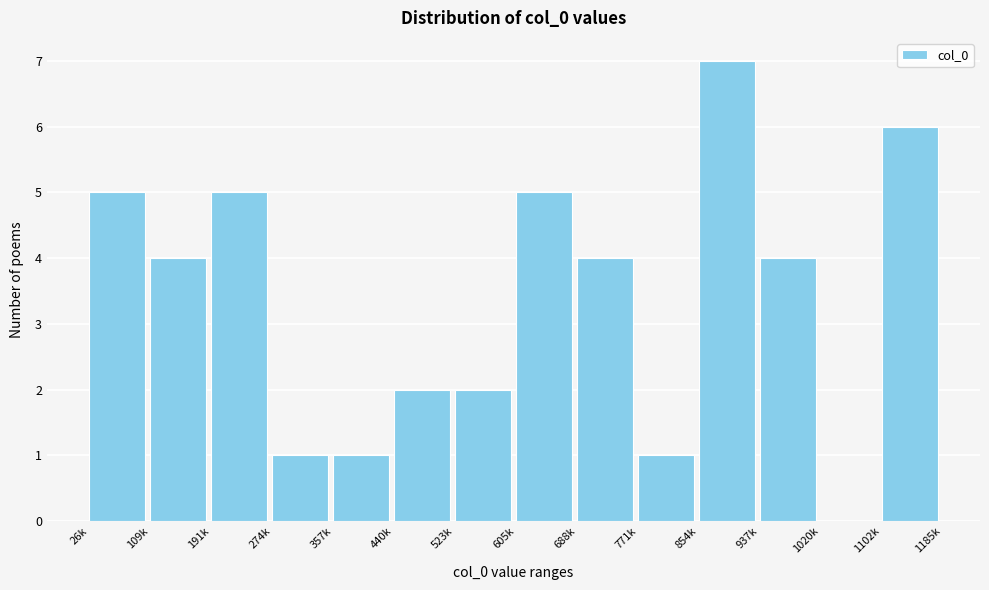

Reading right to left, what are all the values shown in this chart?

1102k=6	1020k=0	937k=4	854k=7	771k=1	688k=4	605k=5	523k=2	440k=2	357k=1	274k=1	191k=5	109k=4	26k=5